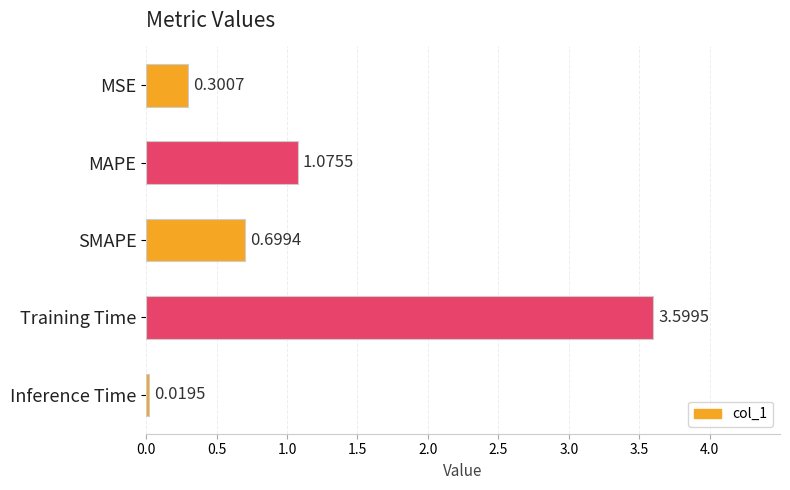

Rank the categories by value from lowest to highest.

Inference Time, MSE, SMAPE, MAPE, Training Time